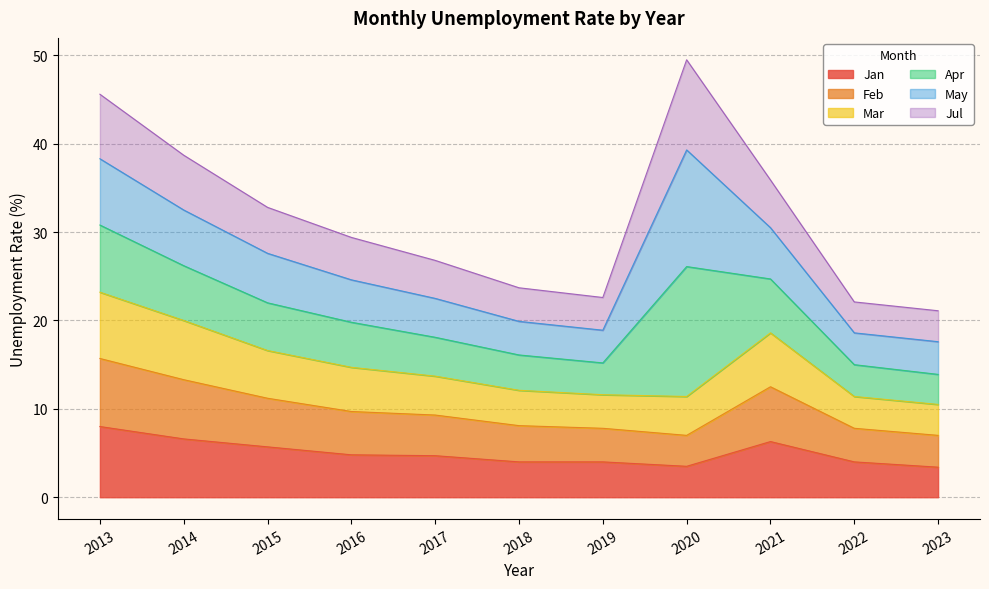

What is the minimum value for Jan?

3.4